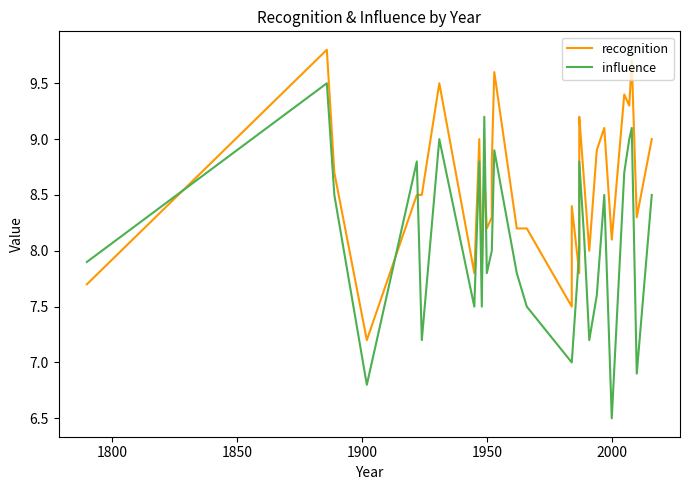

How many values in the recognition series exceed 8?

25